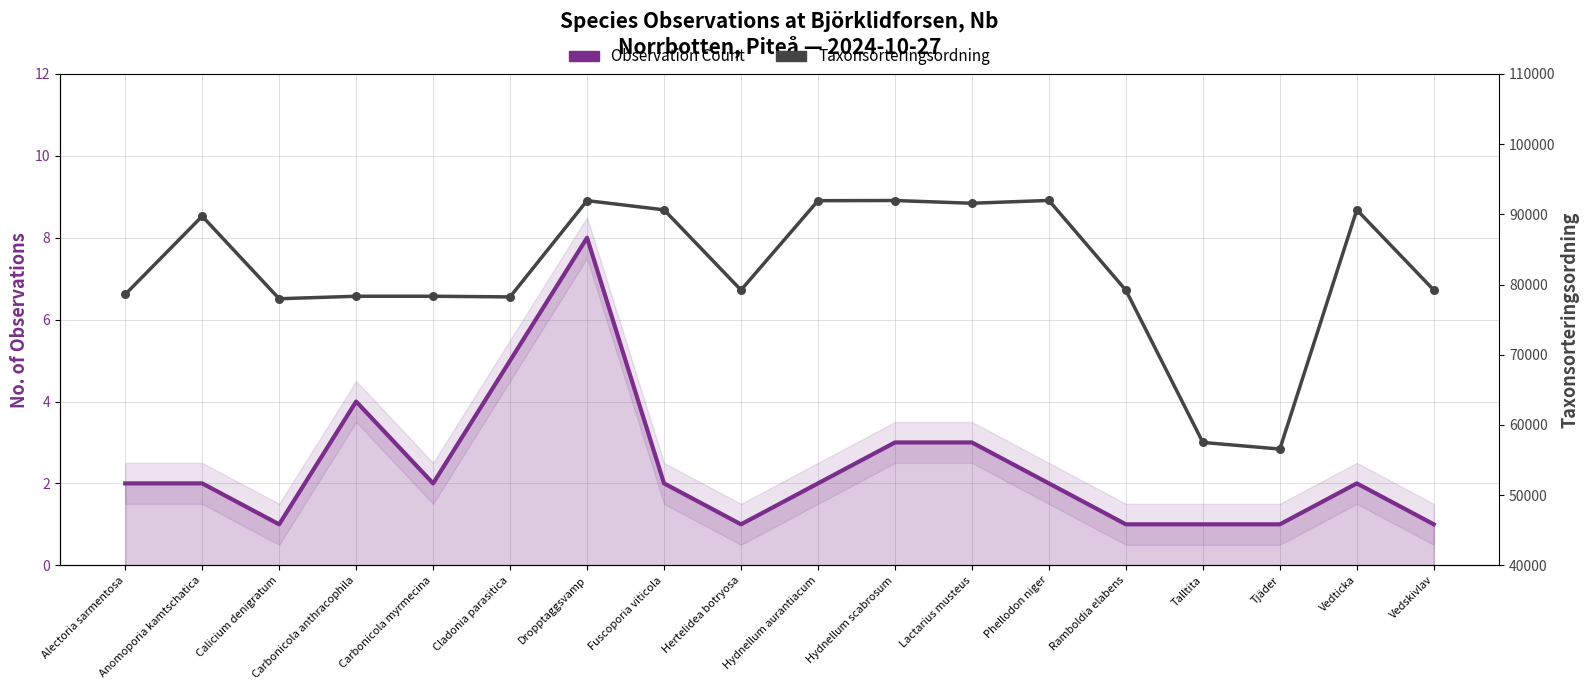

Is the value of Observation Count at Dropptaggsvamp greater than the value of Taxonsorteringsordning at Hydnellum scabrosum?

No